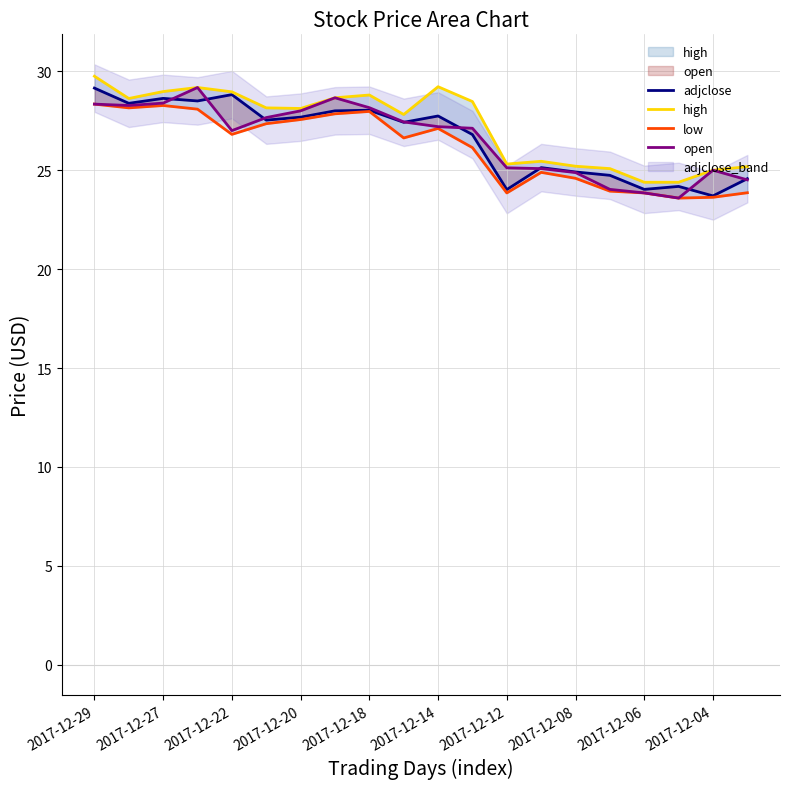

Which series has the widest spread of values?

open